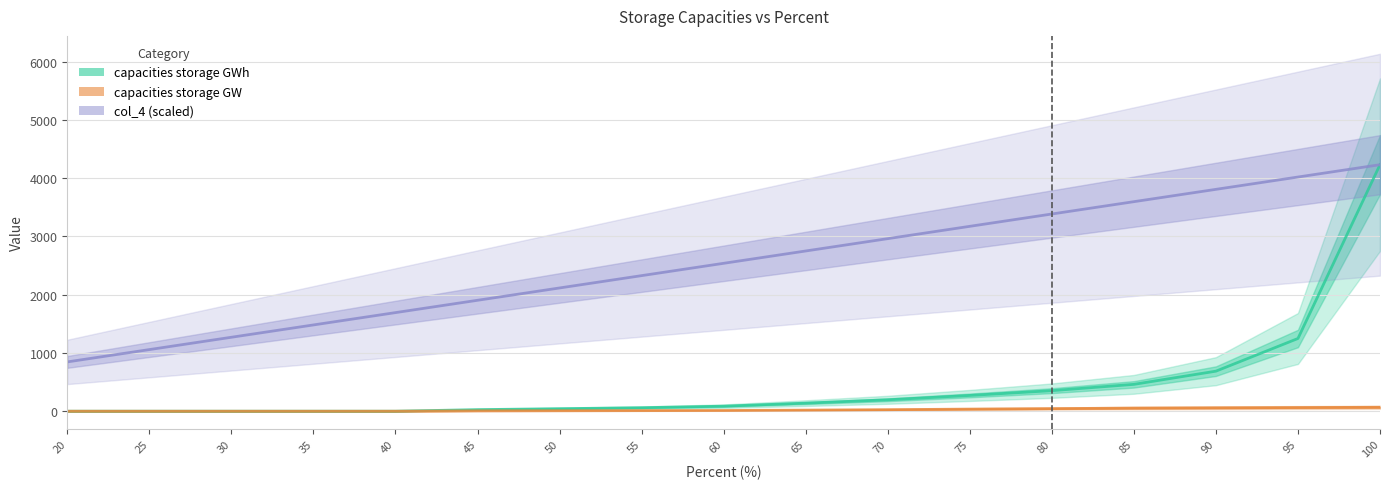

What is the total value across all series at 90?

4553.6